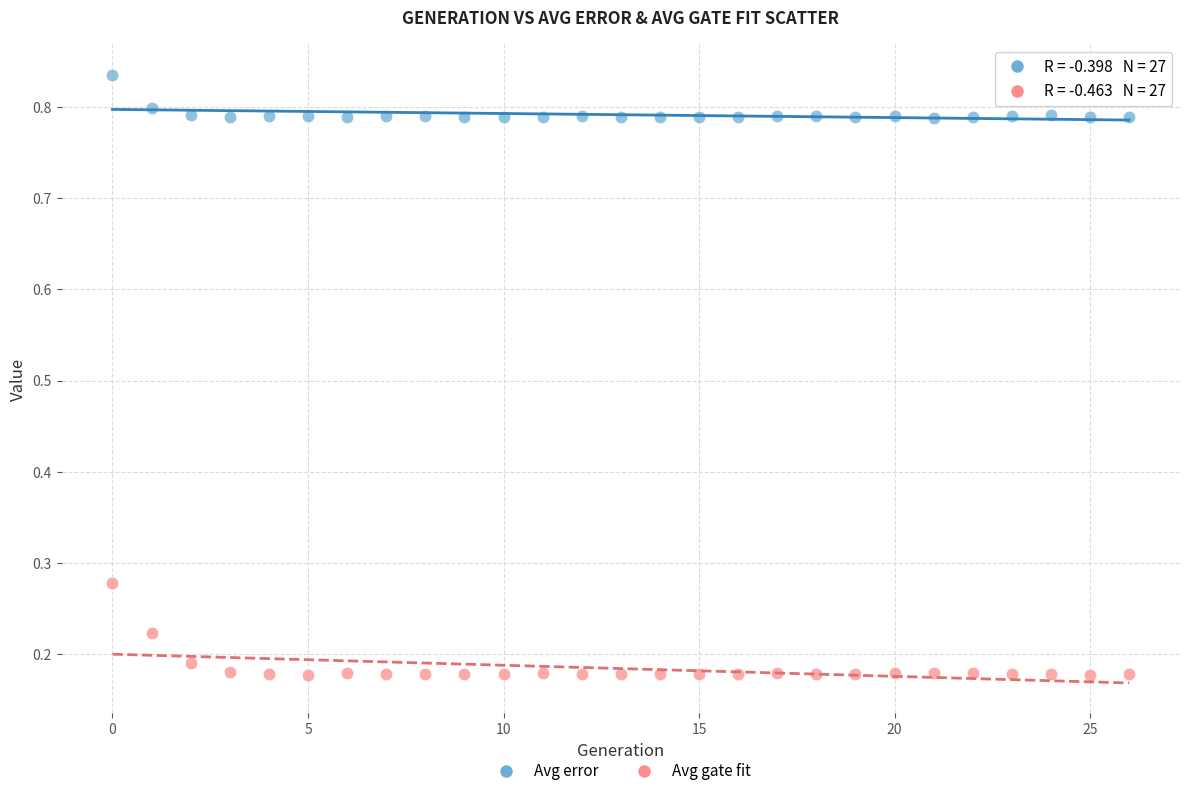

Which series reaches the maximum Y coordinate?

Avg error